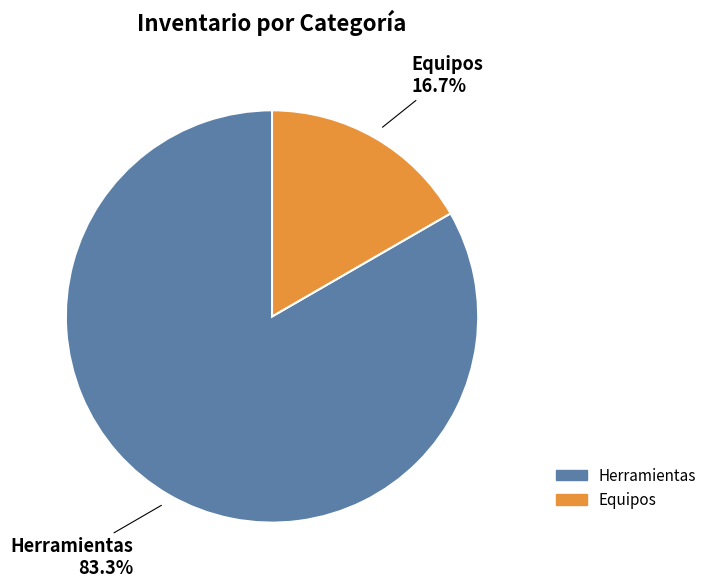

What is the ratio of the value at Herramientas to the value at Equipos?

5.0